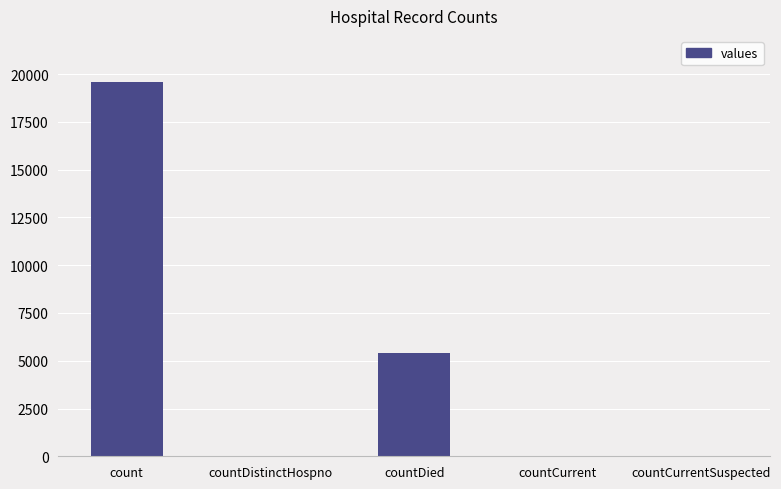

True or false: the data shows 3151 at countDied.

False